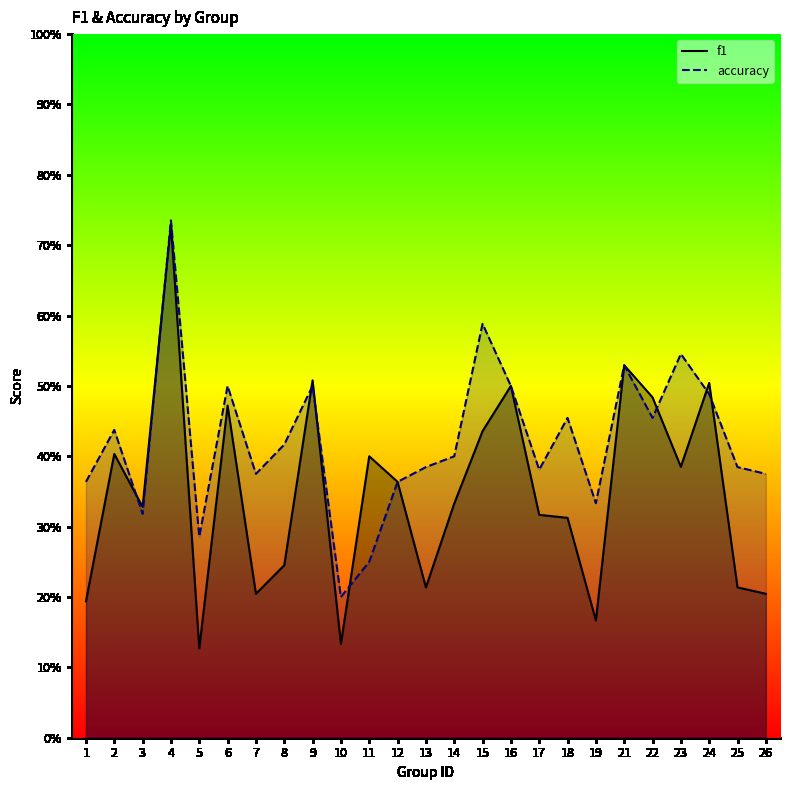

What are all the series names shown in the legend?

f1, accuracy